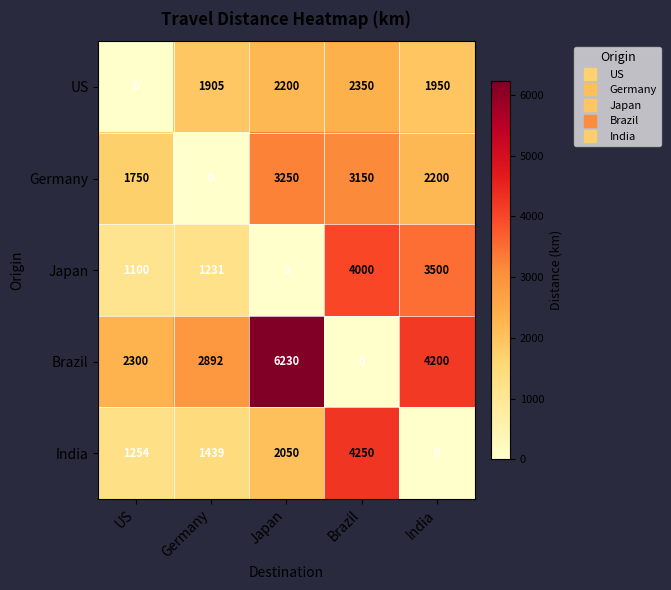

At which label does Germany first exceed 2200?

Japan